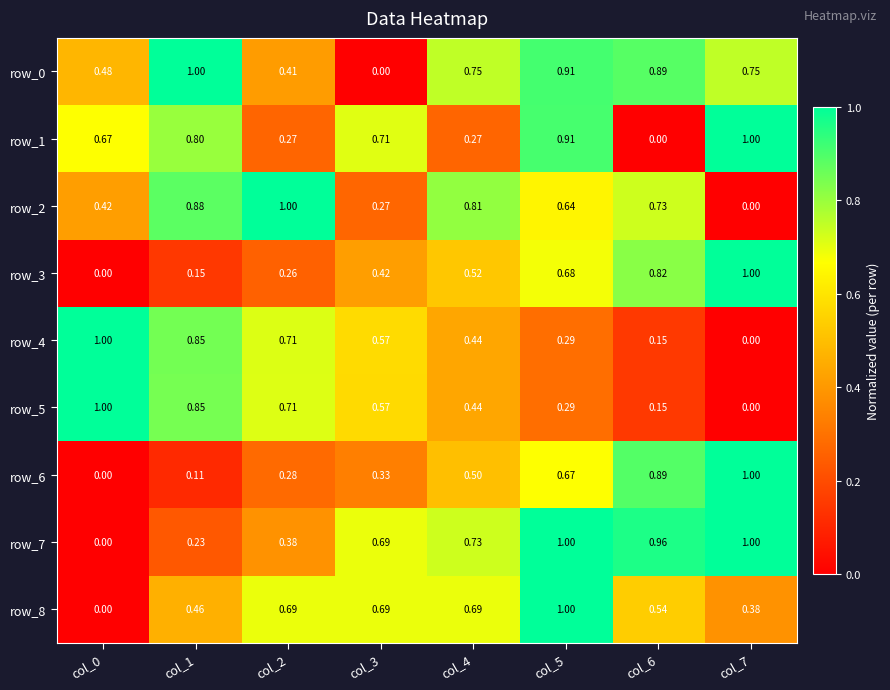

At how many categories does at least one series exceed 0?

8